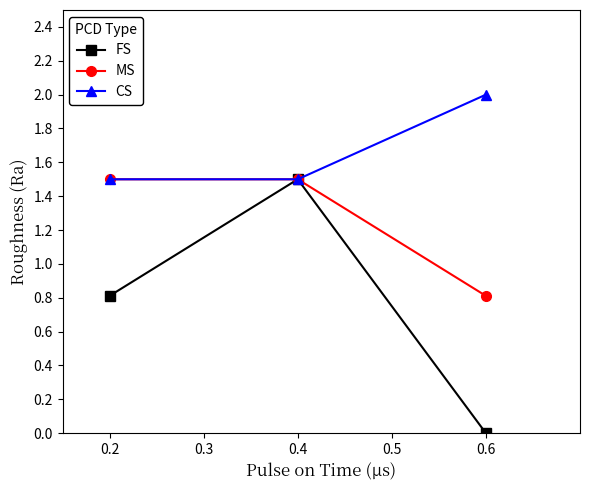

What is the approximate value of CS at 0.2?

1.5